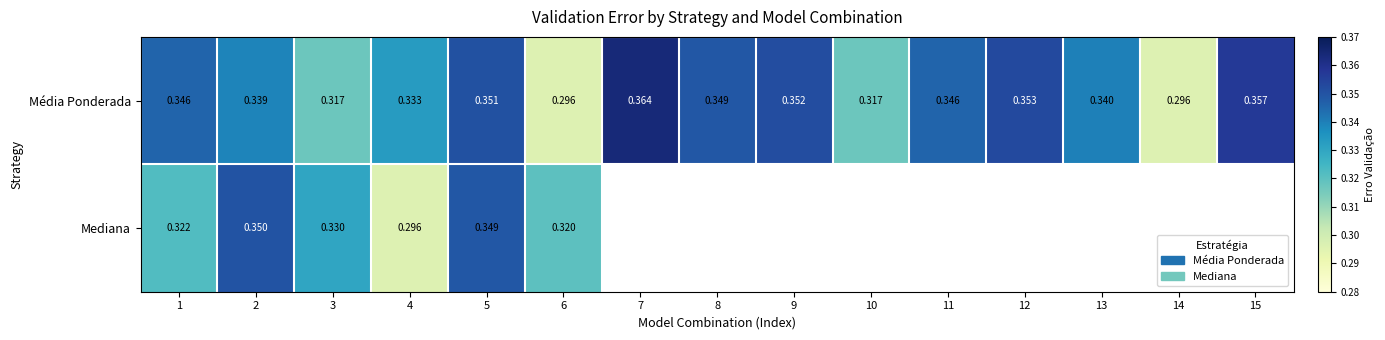

Rank the series at 2 from lowest to highest value.

Média Ponderada, Mediana